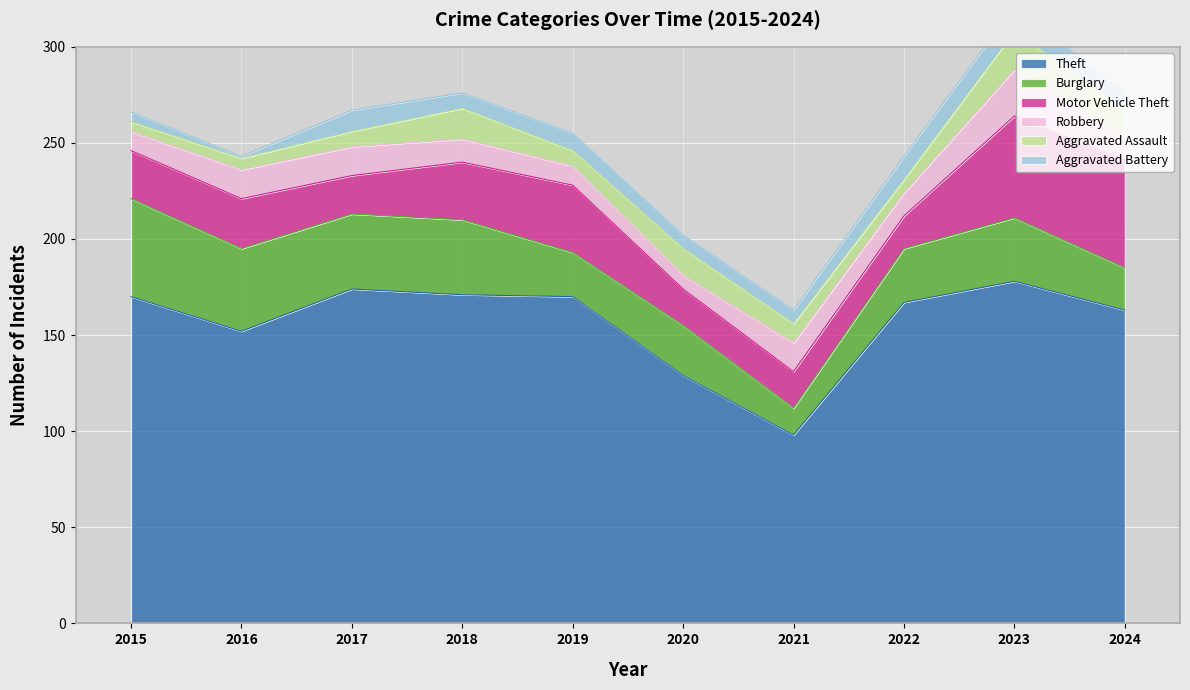

What is the total value across all series at 2015?

266